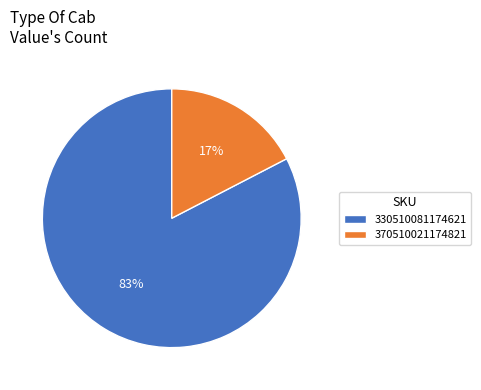

Count the number of slices in the pie.

2